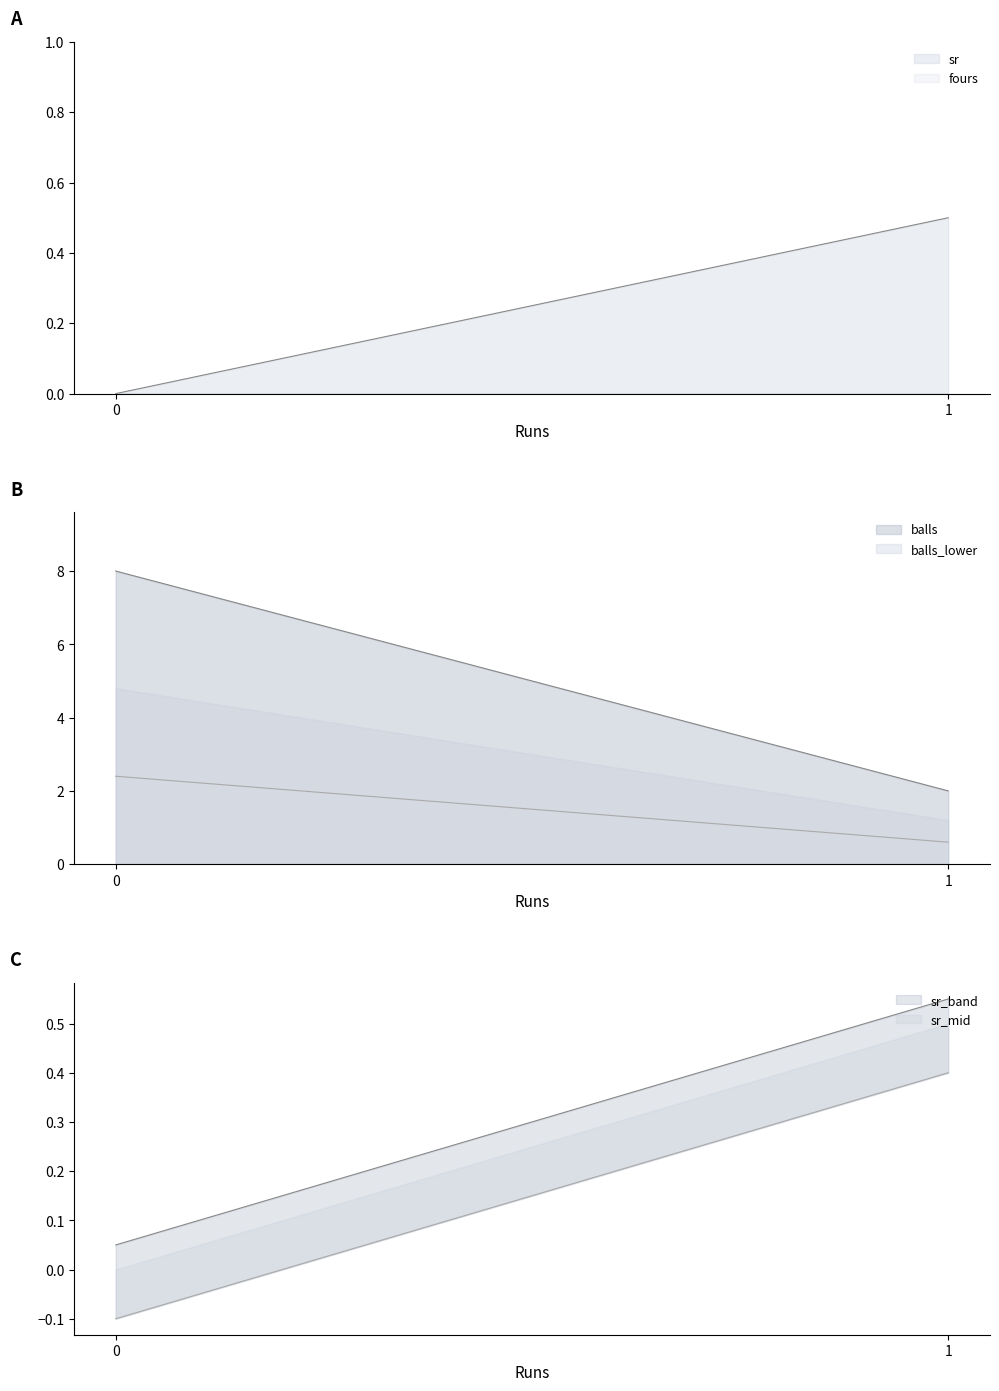

At which label is balls closest to 1?

1